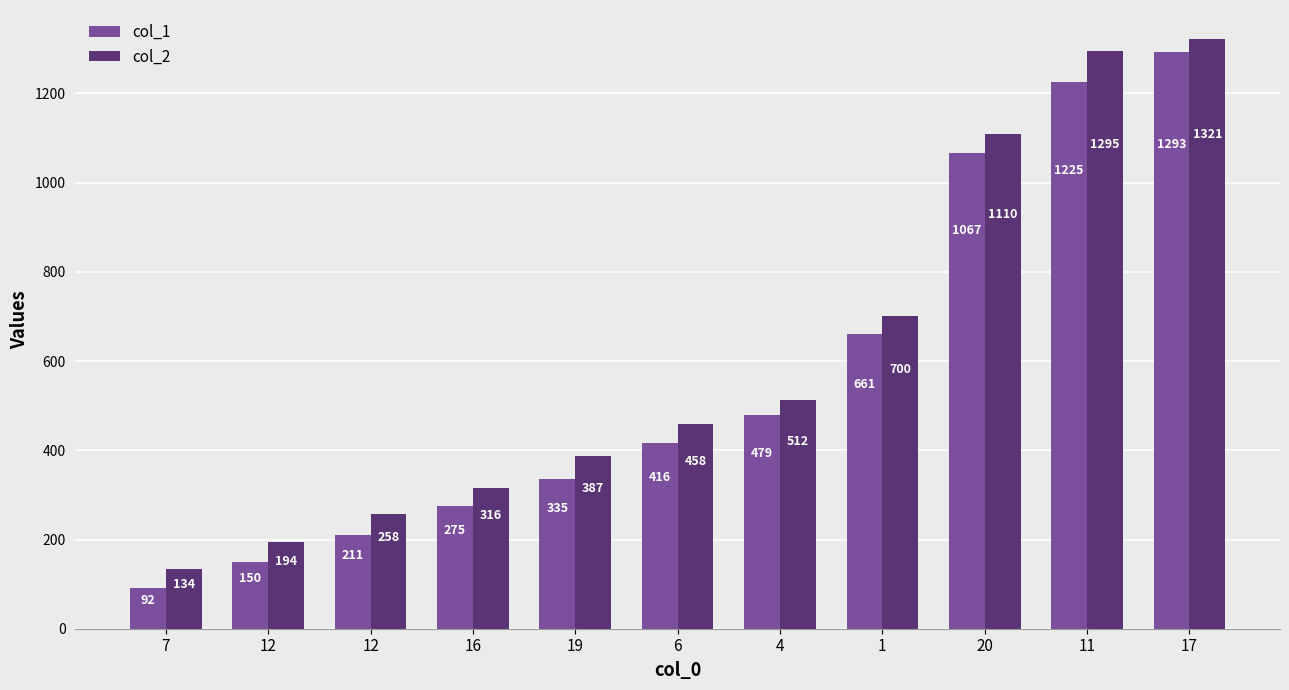

What are all the series names shown in the legend?

col_1, col_2